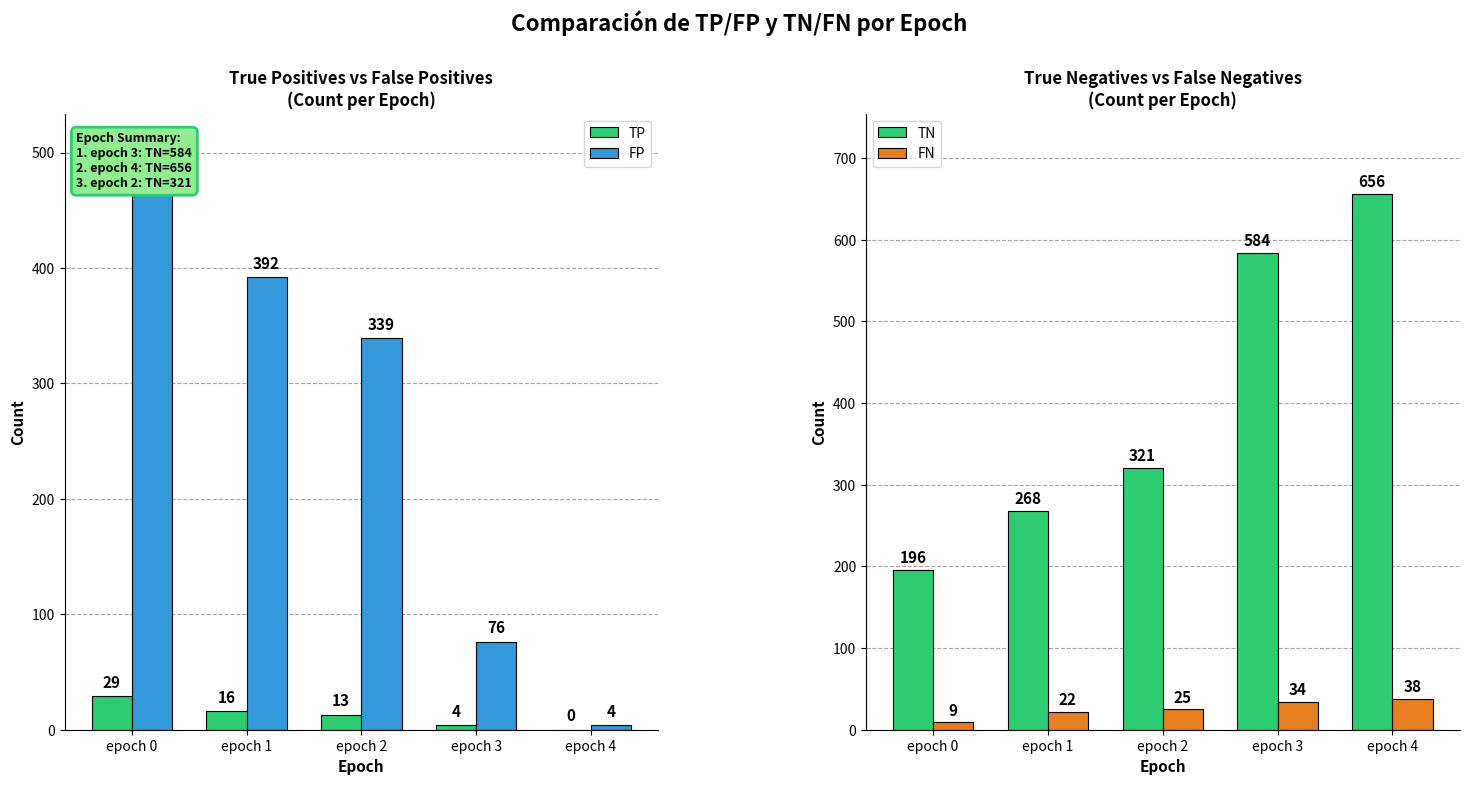

How many data points in TN are less than 321?

2